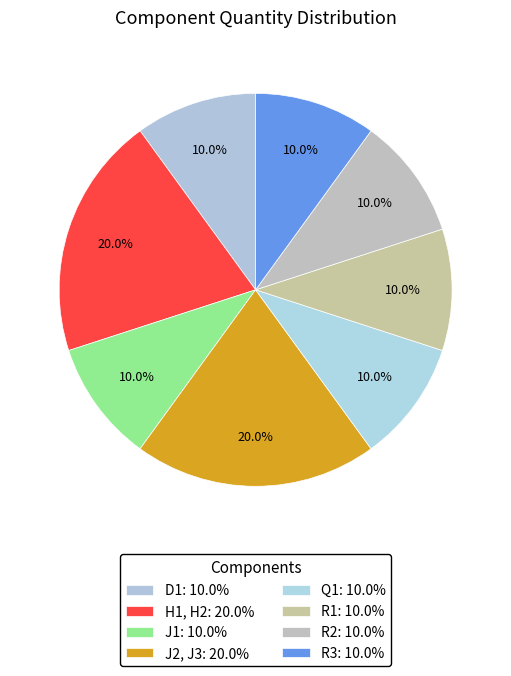

How many slices are in this pie chart?

8